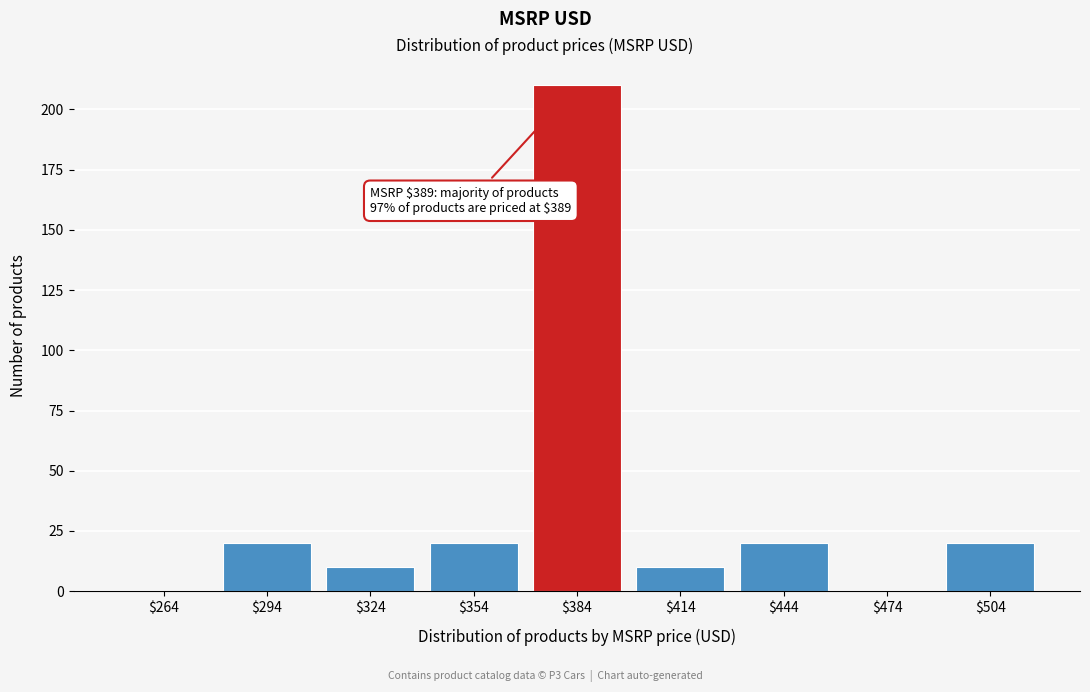

Which range on the x-axis has the tallest bar?

369 to 399